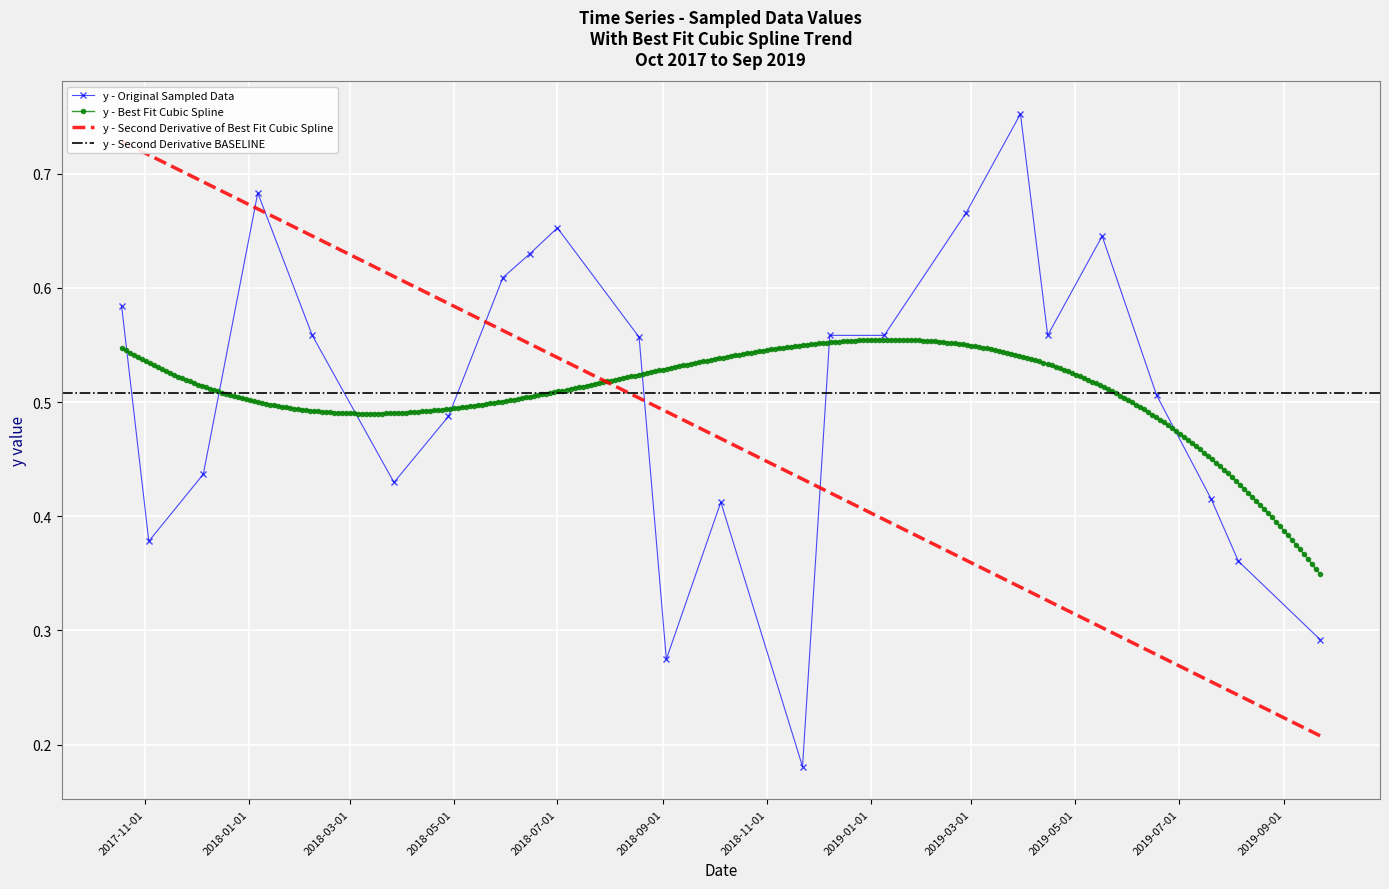

What is the label of the 1st point from the left?

10/18/2017